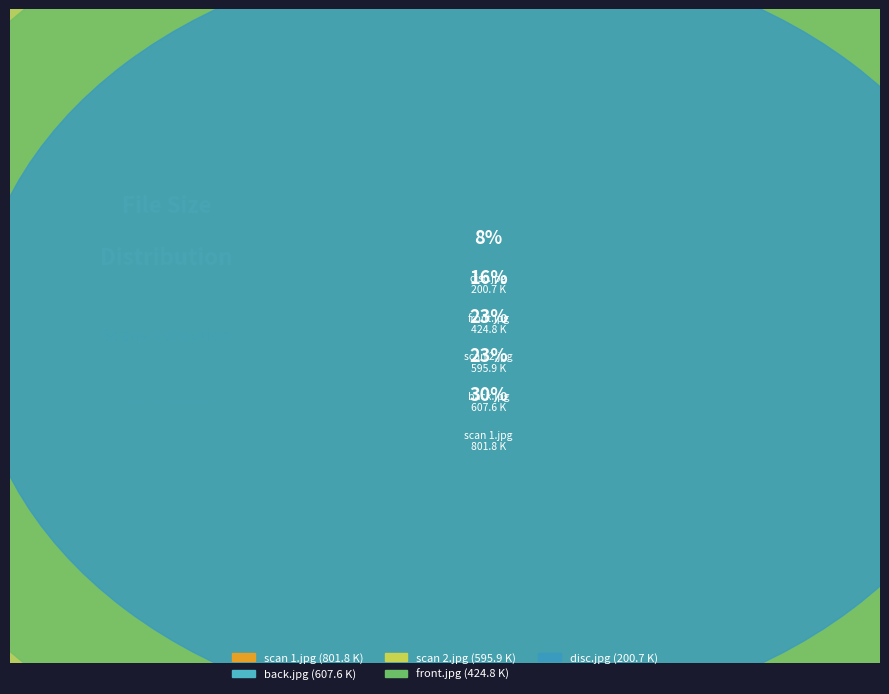

To the nearest percent, what is the combined percentage of back.jpg and scan 1.jpg?

54%